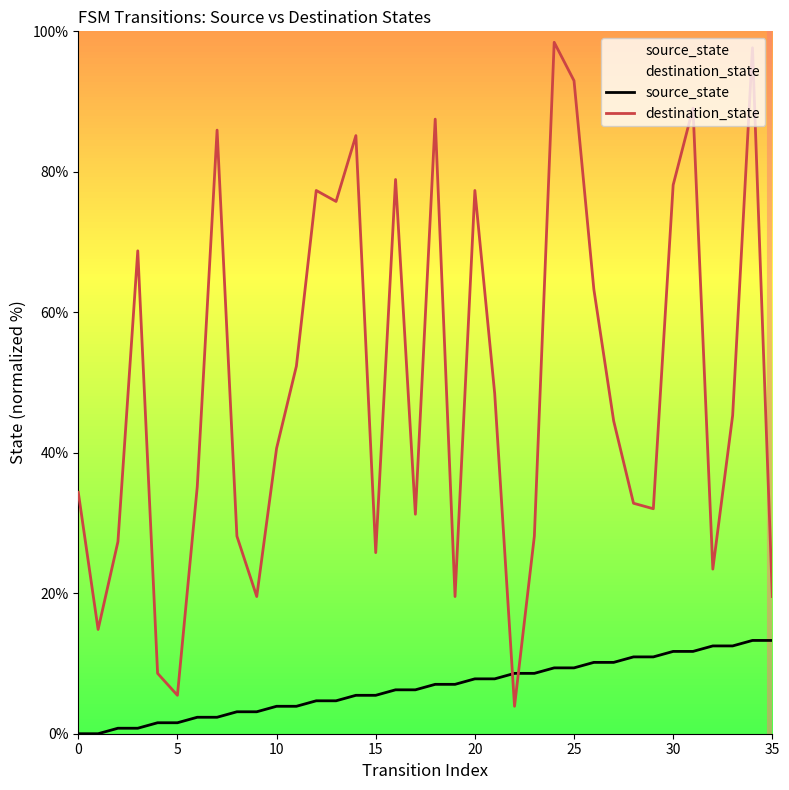

What is the label of the 11th point from the right?

25